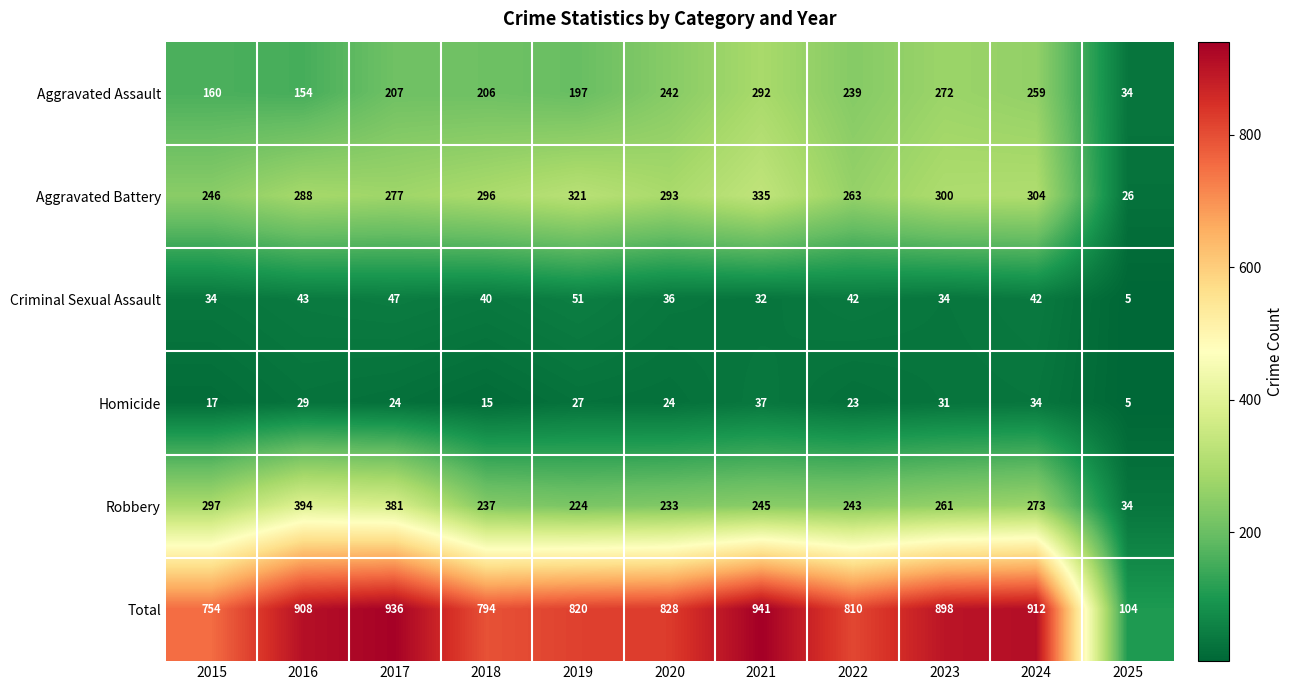

What is the sum of all Total values?

8705